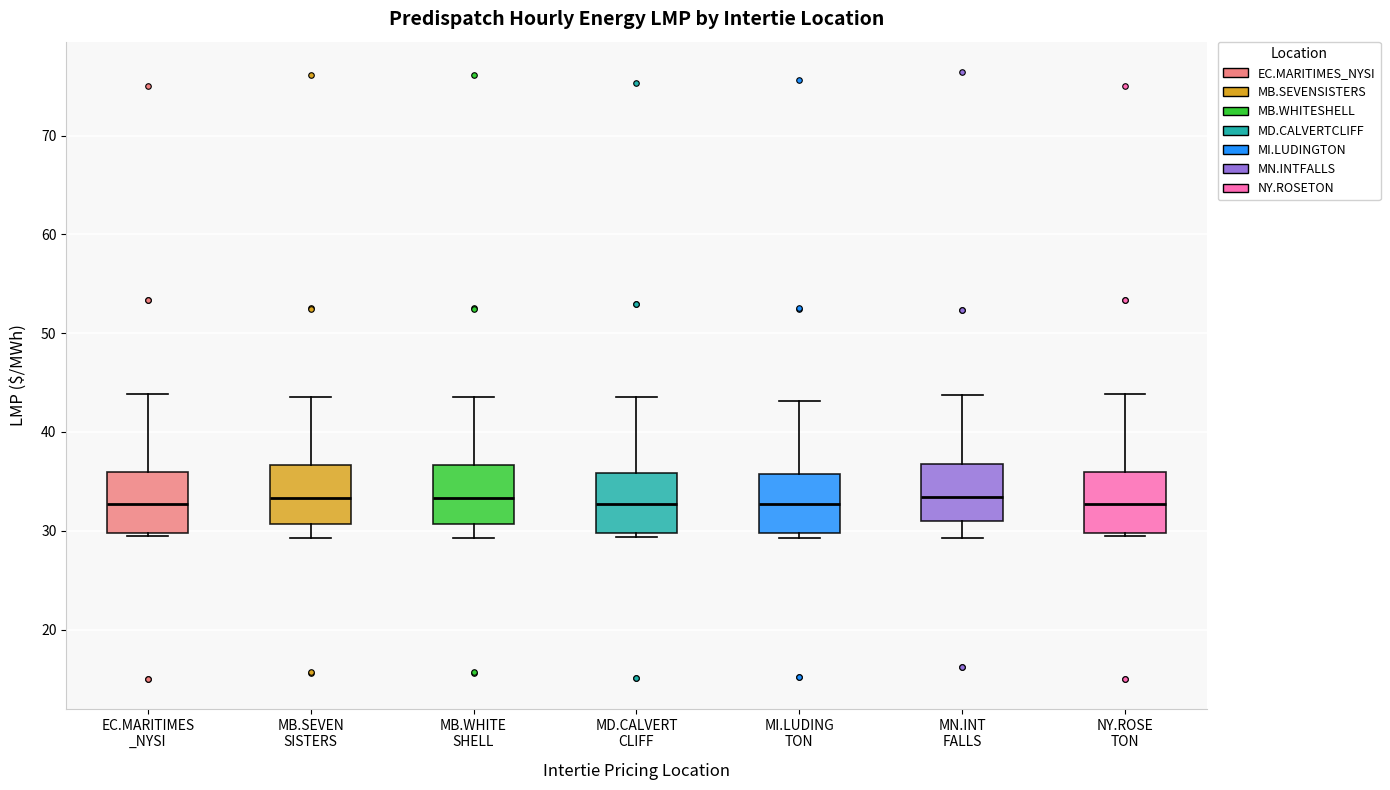

Where does the lower whisker of the box for MB.WHITE SHELL end on the y-axis? The values are not printed on the chart, so give them approximately, as read against the axis.

29